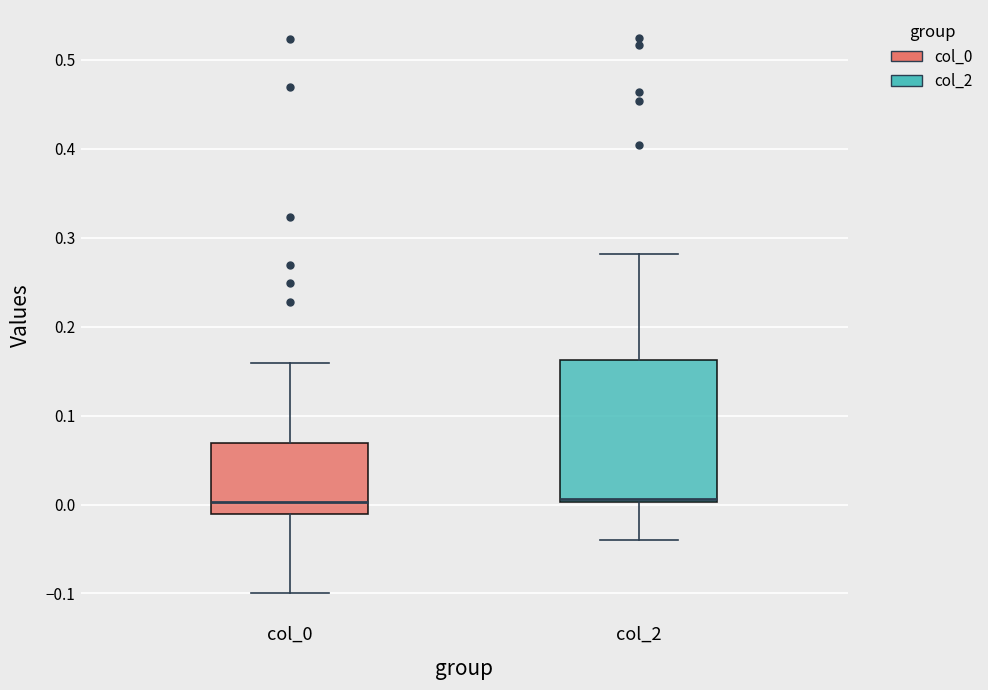

Comparing the boxes themselves (not the whiskers), which one is the tallest?

col_2